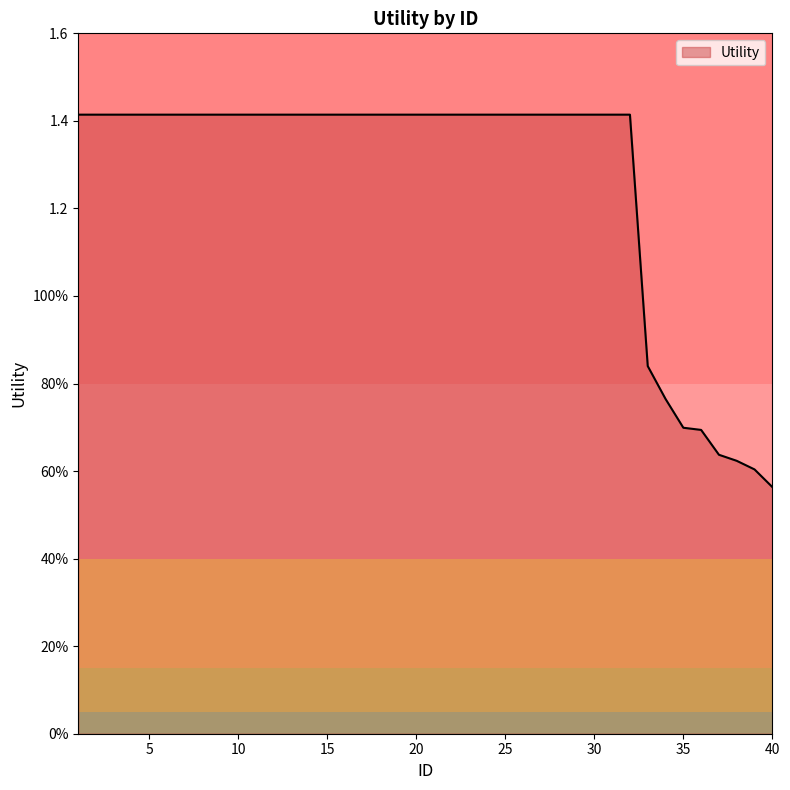

Which category has the highest value across all series?

1